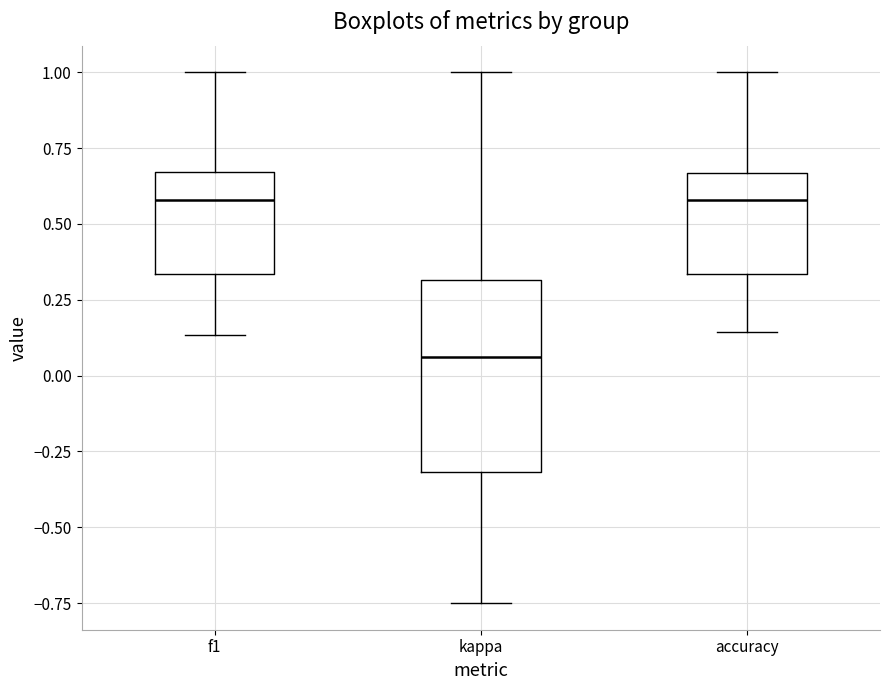

Reading left to right, transcribe this box plot: for each box, give where its median line is, the range the box spans, and where its two whiskers end, as read against the y-axis. The values are not printed on the chart, so give them approximately, as read against the axis.

f1: median 0.60, box 0.35 to 0.65, whiskers 0.15 to 1.00
kappa: median 0.05, box -0.30 to 0.30, whiskers -0.75 to 1.00
accuracy: median 0.60, box 0.35 to 0.65, whiskers 0.15 to 1.00